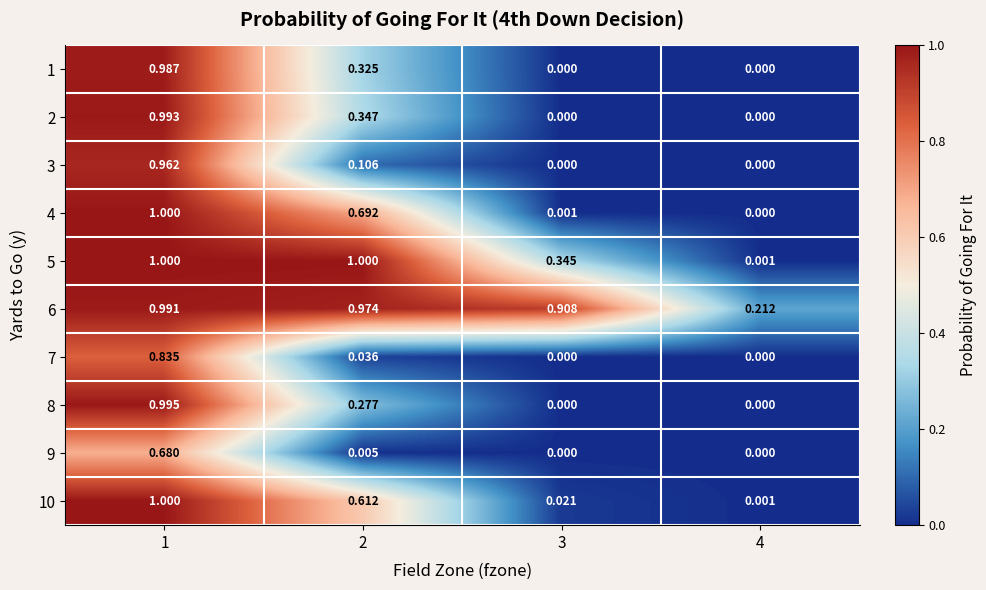

Is the value of 2 at 1 greater than the value of 7 at 2?

Yes